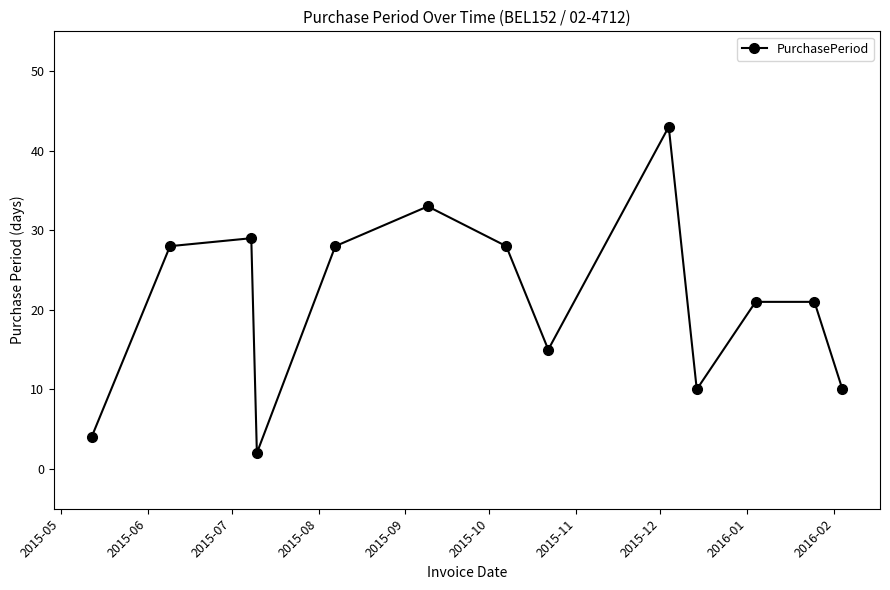

What is the greatest value displayed?

43